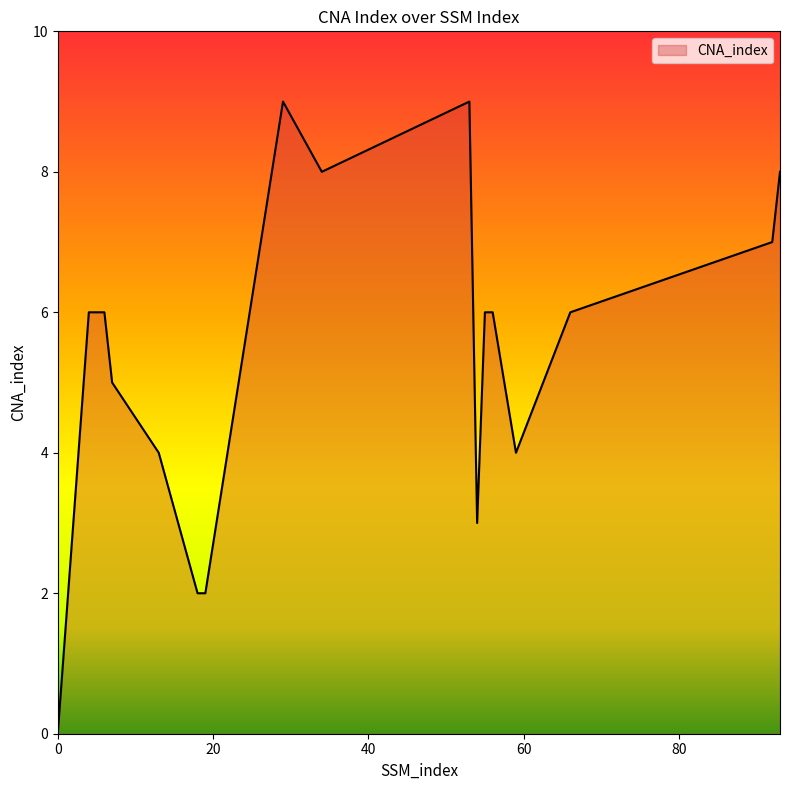

What is the greatest value displayed?

9